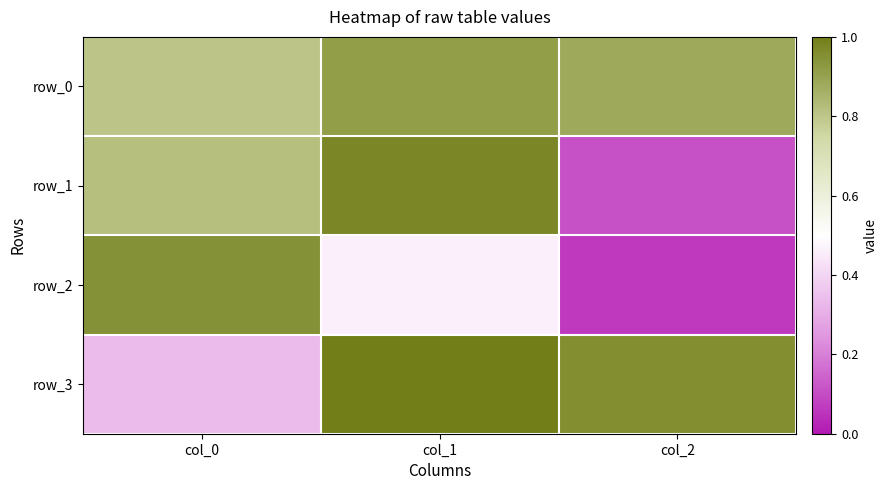

What is the total value across all series at col_1?

3.4